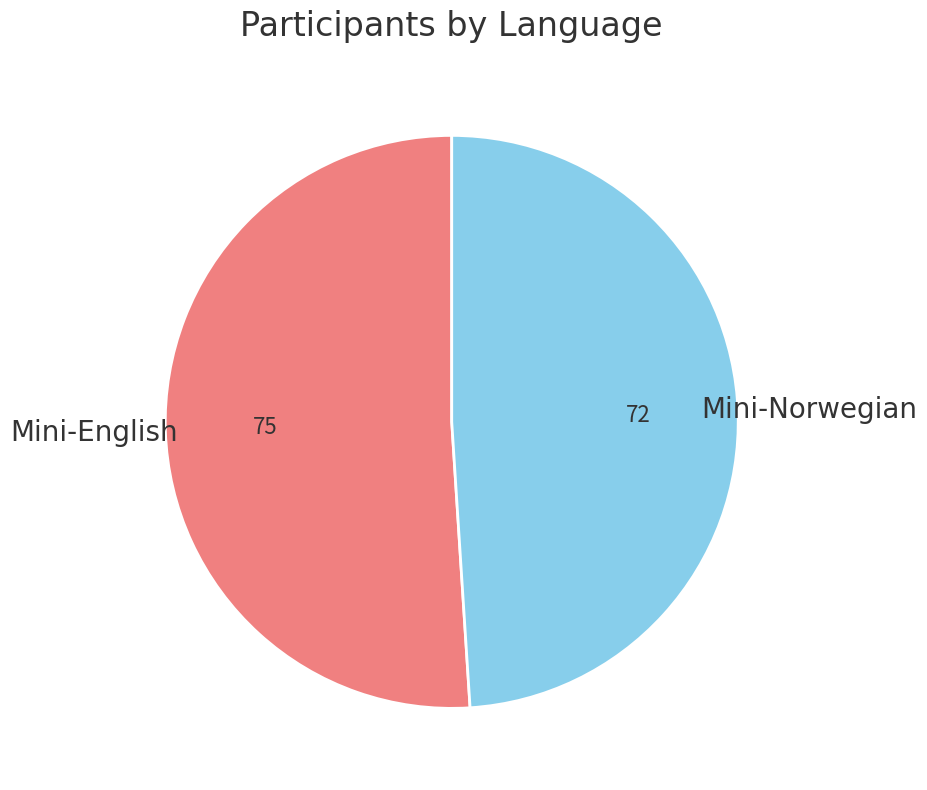

Between Mini-English and Mini-Norwegian, which is larger?

Mini-English